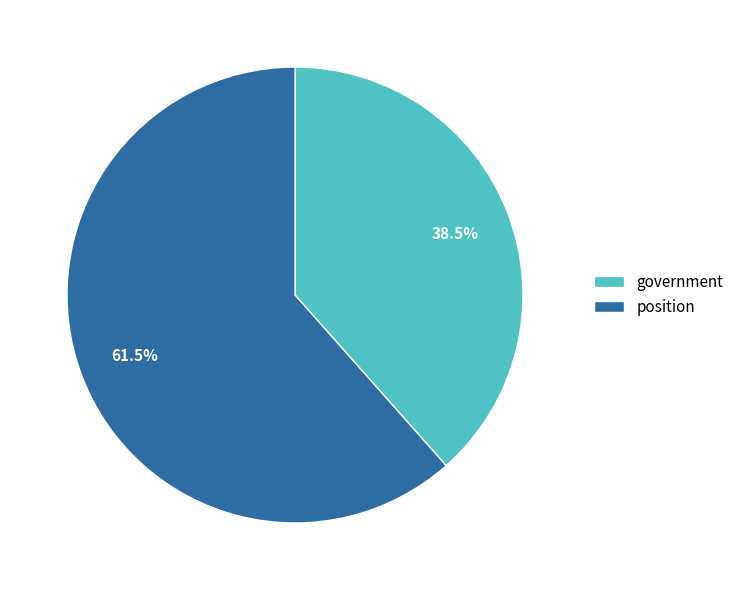

Is it true that position is 47% of the pie?

False